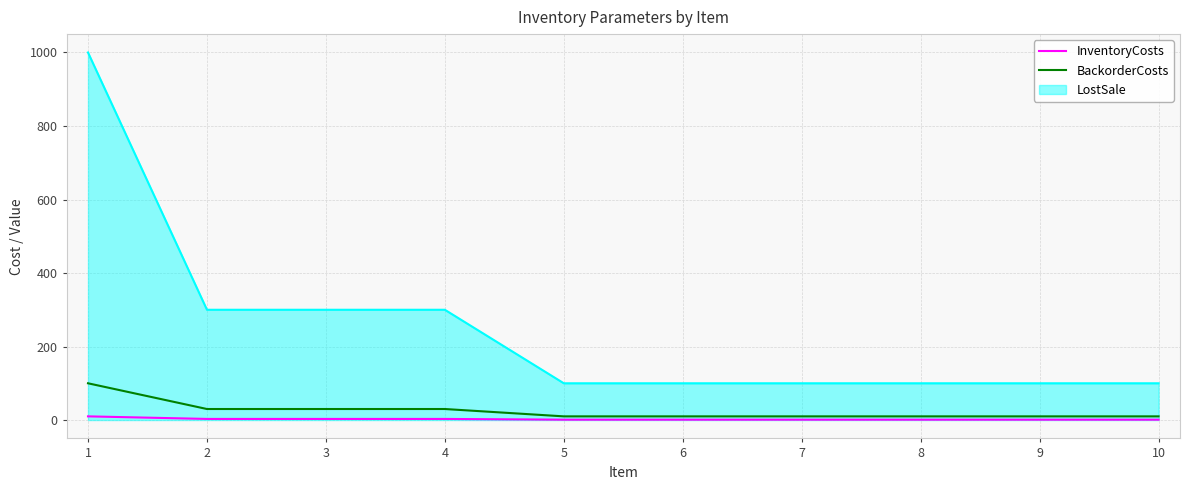

Is it true that InventoryCosts equals 1 at 7?

True